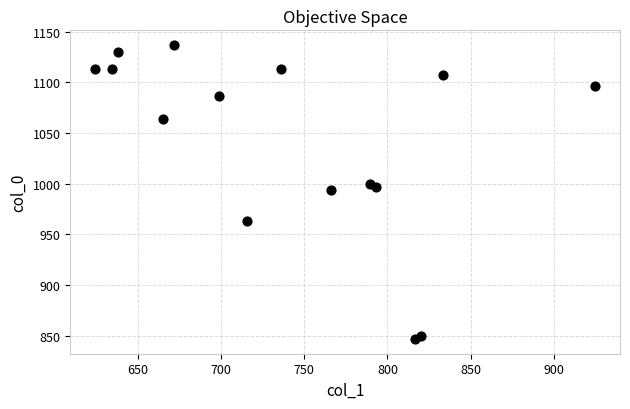

What is the range of X values (max minus min)?

300.4